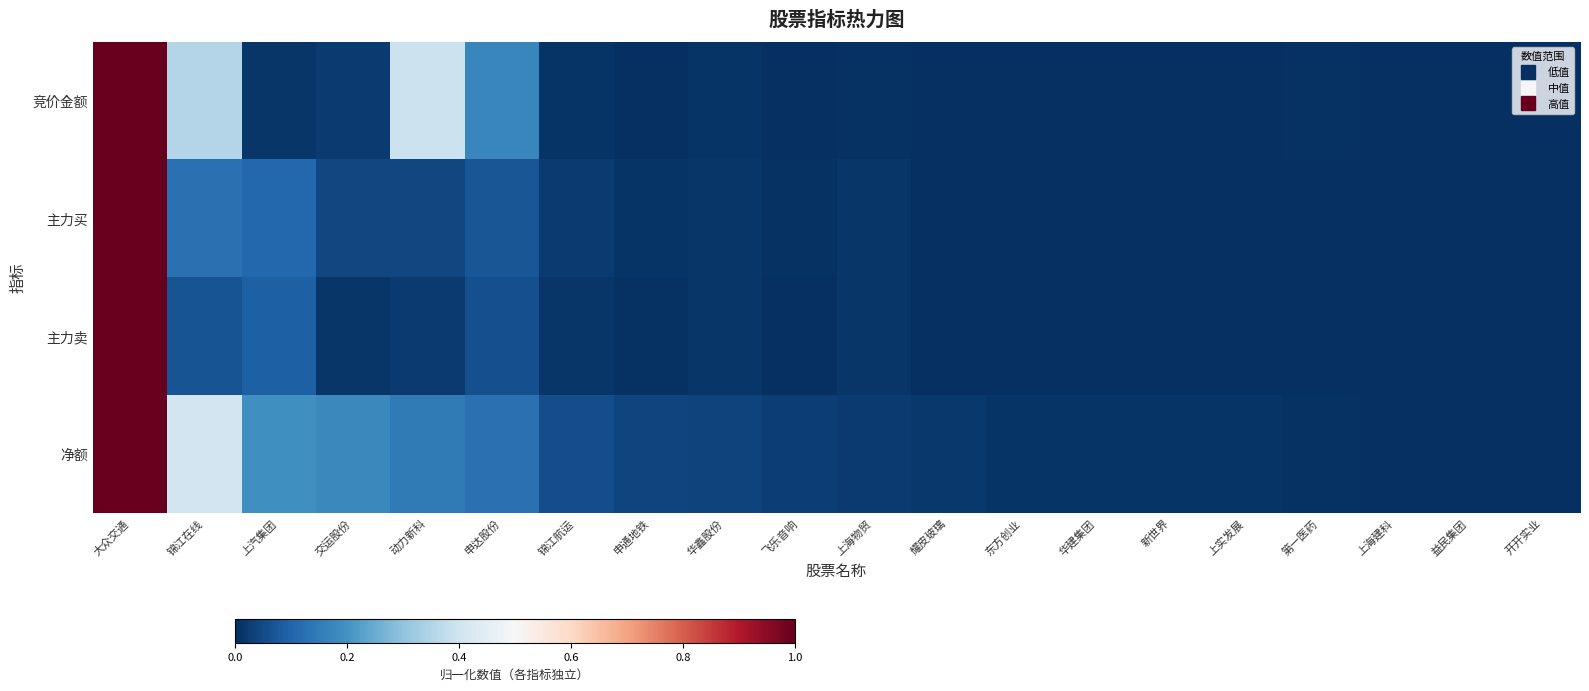

Which series changed the most between 动力新科 and 申通地铁?

竞价金额